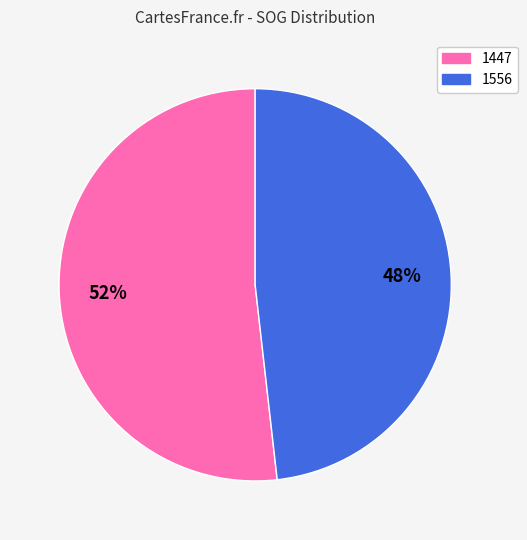

Does 1447 represent more than half of the total?

Yes